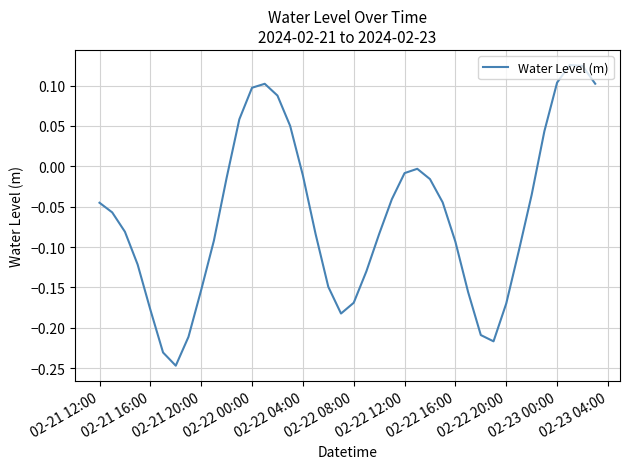

What is the difference between the maximum and minimum values?

0.4